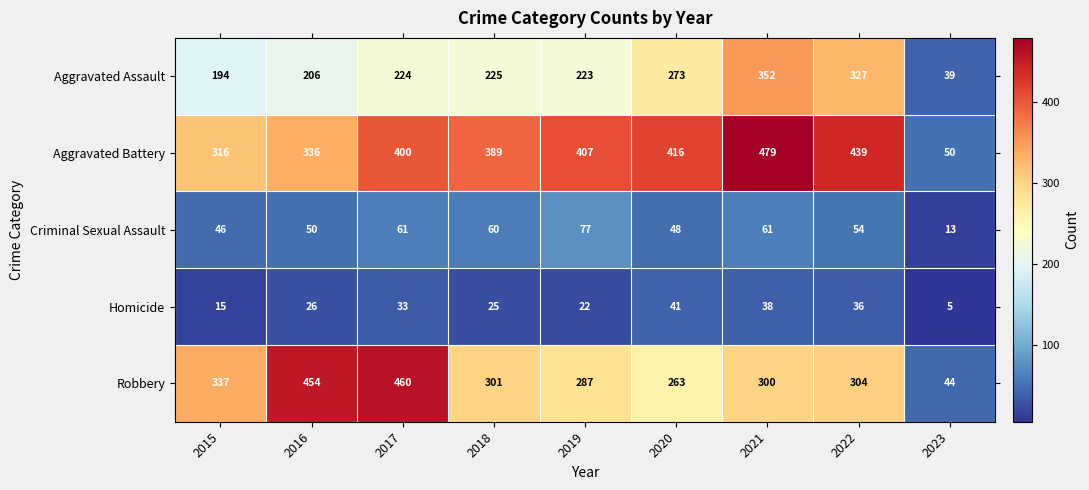

At which category does the chart reach its peak across all series?

2021